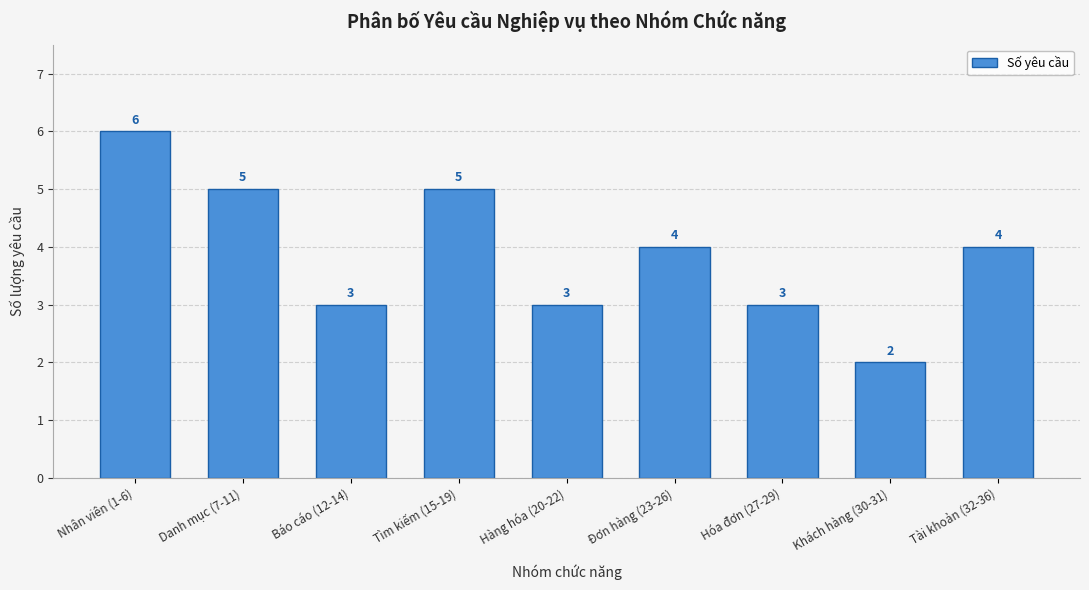

Reading right to left, what are all the values shown in this chart?

Tài khoản (32-36)=4	Khách hàng (30-31)=2	Hóa đơn (27-29)=3	Đơn hàng (23-26)=4	Hàng hóa (20-22)=3	Tìm kiếm (15-19)=5	Báo cáo (12-14)=3	Danh mục (7-11)=5	Nhân viên (1-6)=6